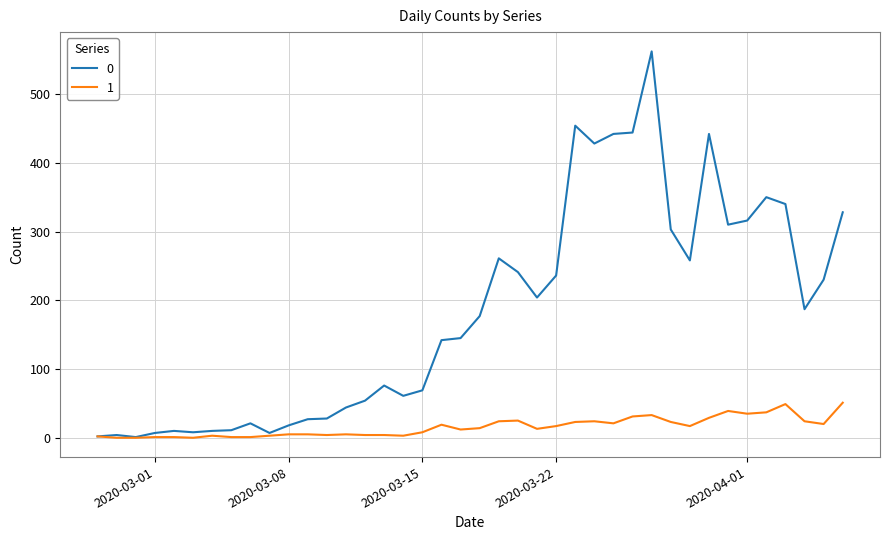

What is the maximum value shown in the chart?

562